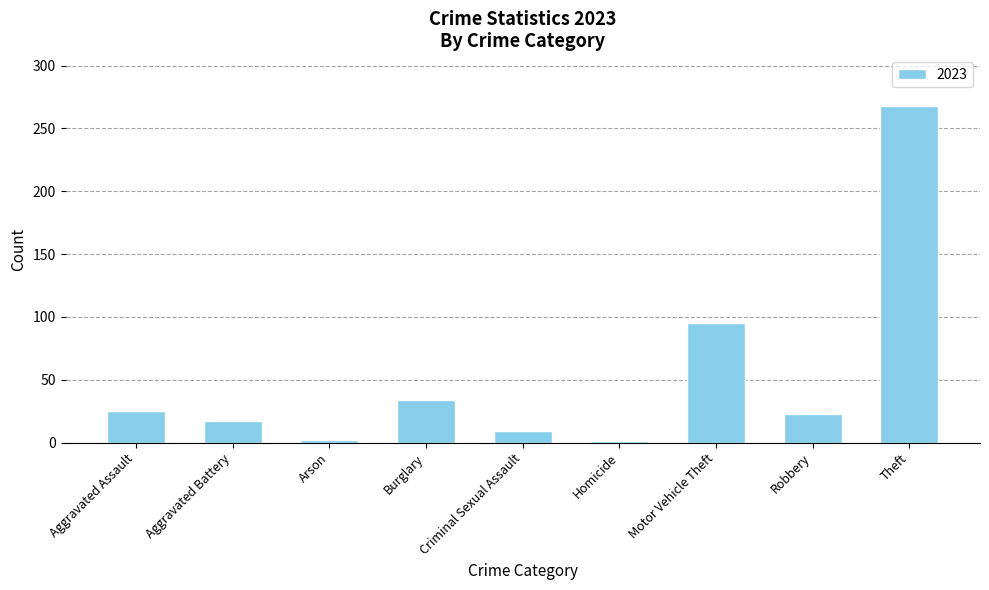

Which has a higher value, Motor Vehicle Theft or Theft?

Theft